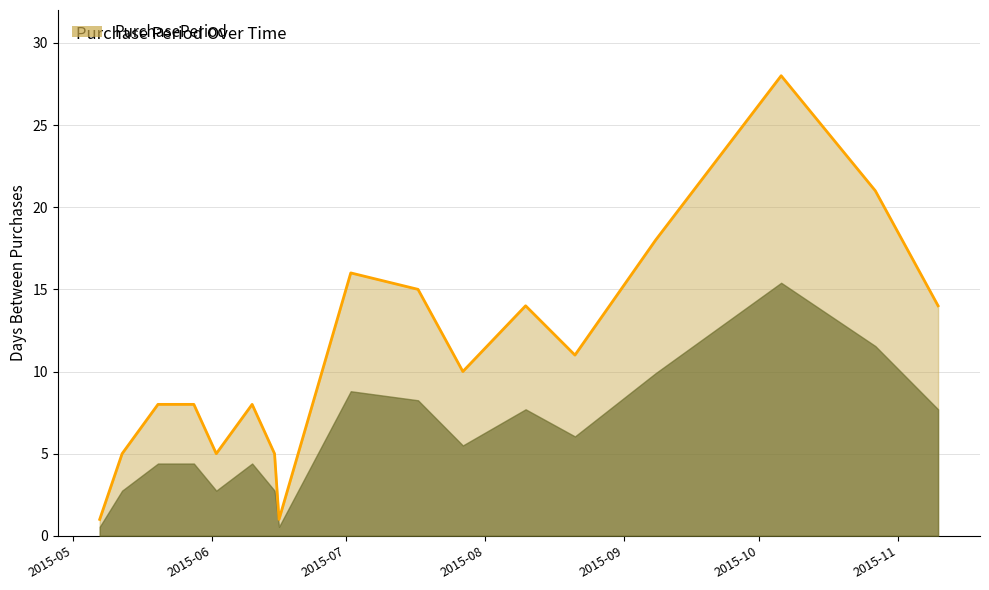

What is the difference between the maximum and minimum values?

27